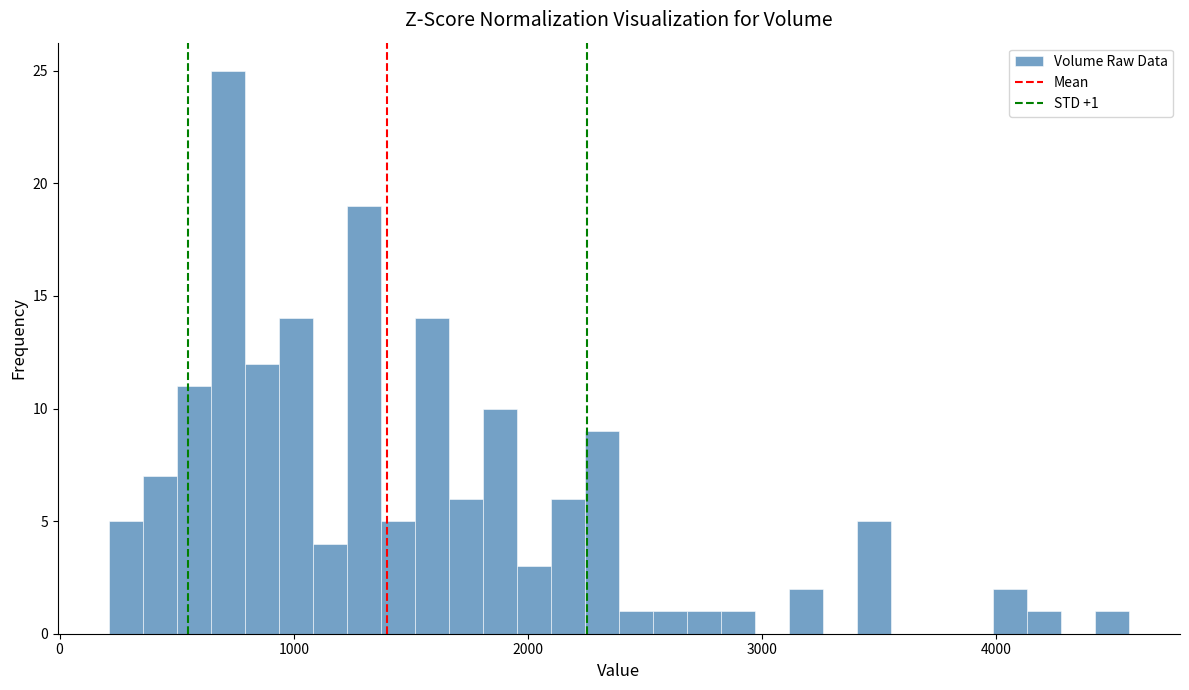

Around what value on the x-axis is the tallest bar? Give the approximate position of its centre, as read against the axis.

700